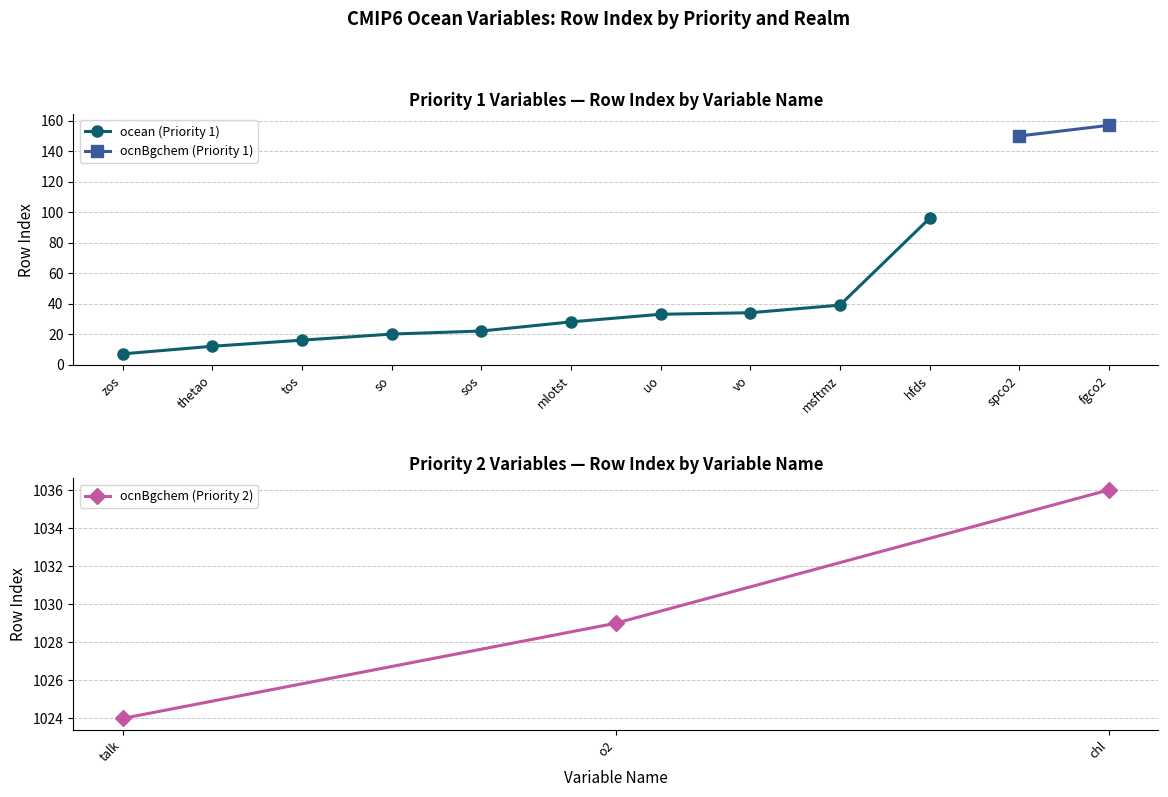

What is the greatest value displayed?

1036